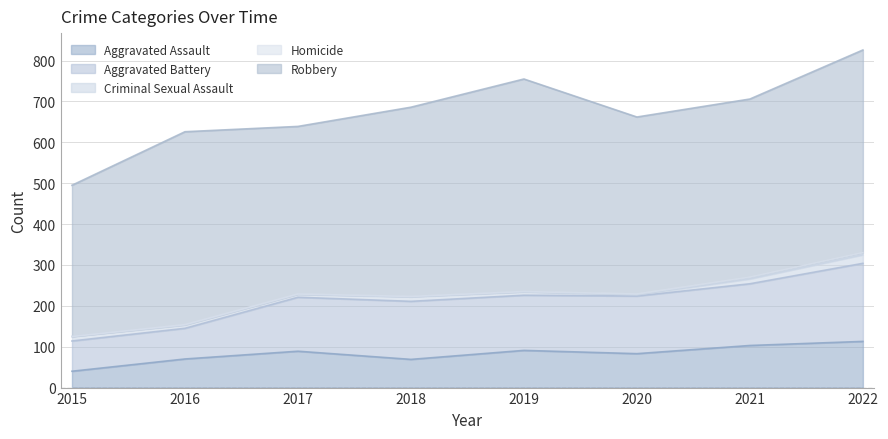

How many lines are shown in the chart?

5